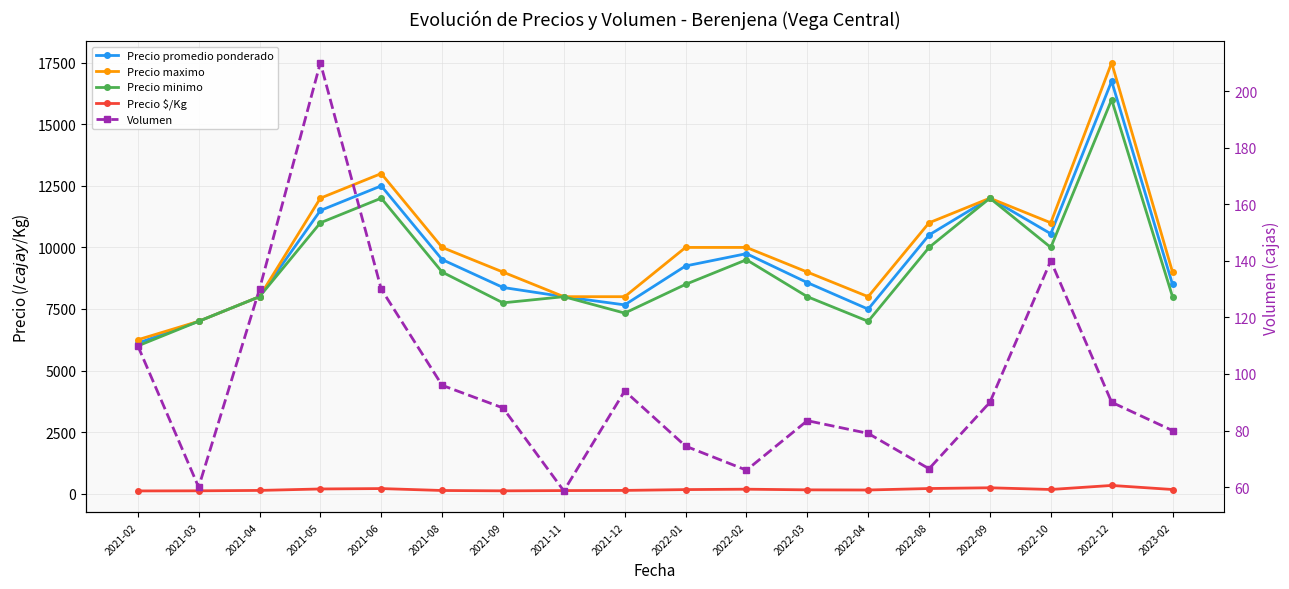

True or false: Precio minimo and Precio promedio ponderado intersect in this chart.

False